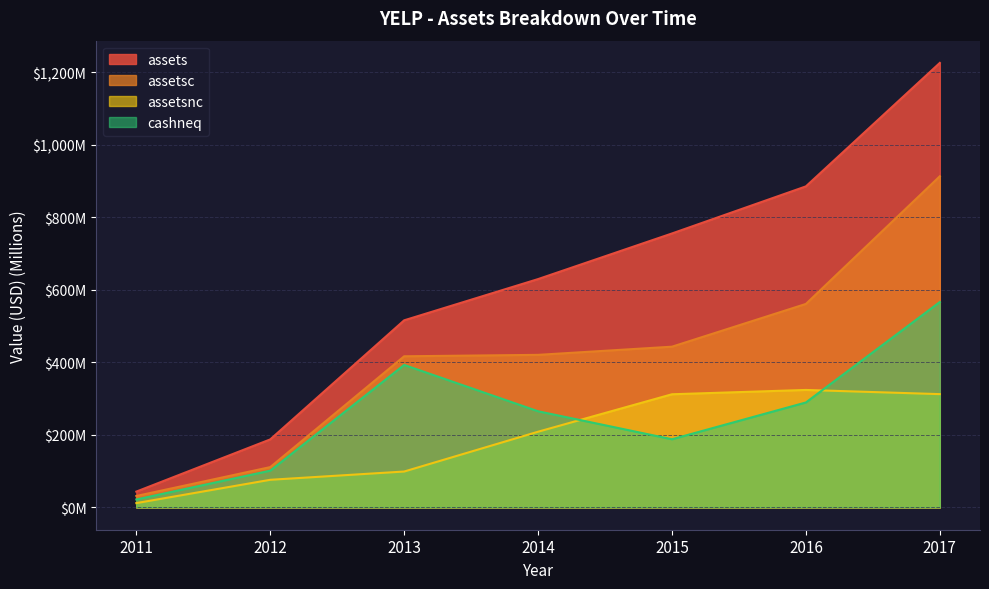

Where is the first local maximum for assetsnc?

2016